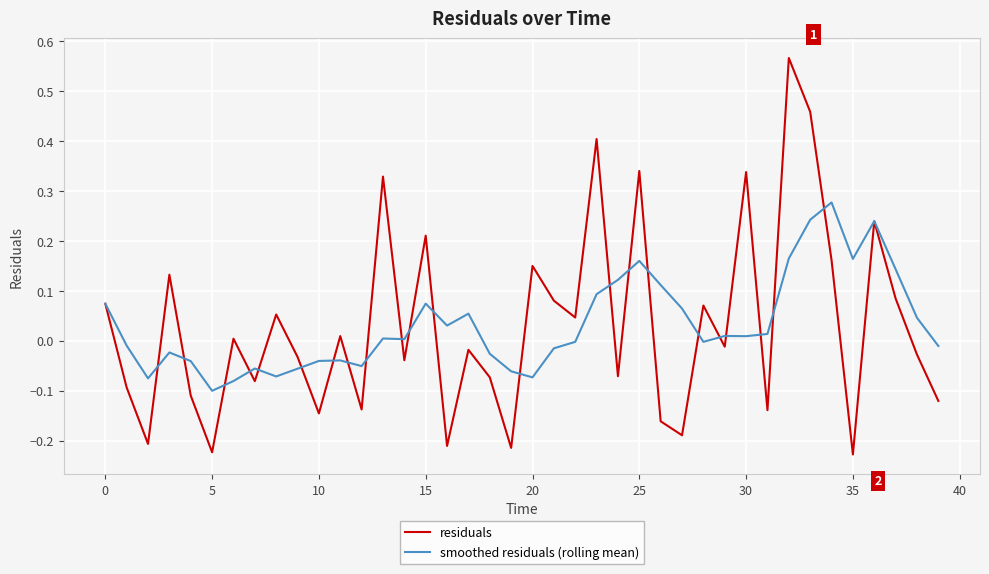

Which series has the widest spread of values?

residuals